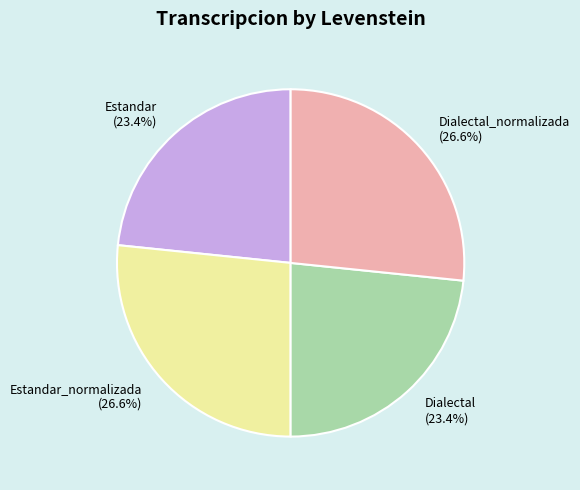

What is the ratio of the value at Dialectal_normalizada (26.6%) to the value at Estandar_normalizada (26.6%)?

1.0